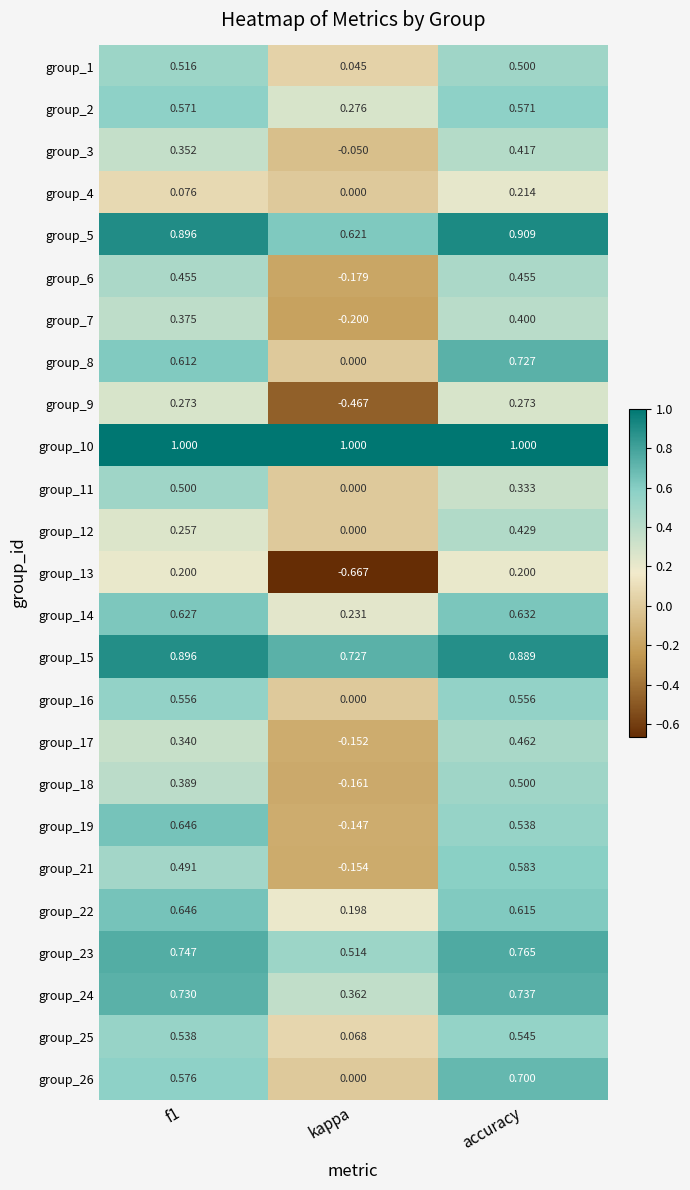

Is the value of group_13 at accuracy greater than the value of group_22 at f1?

No